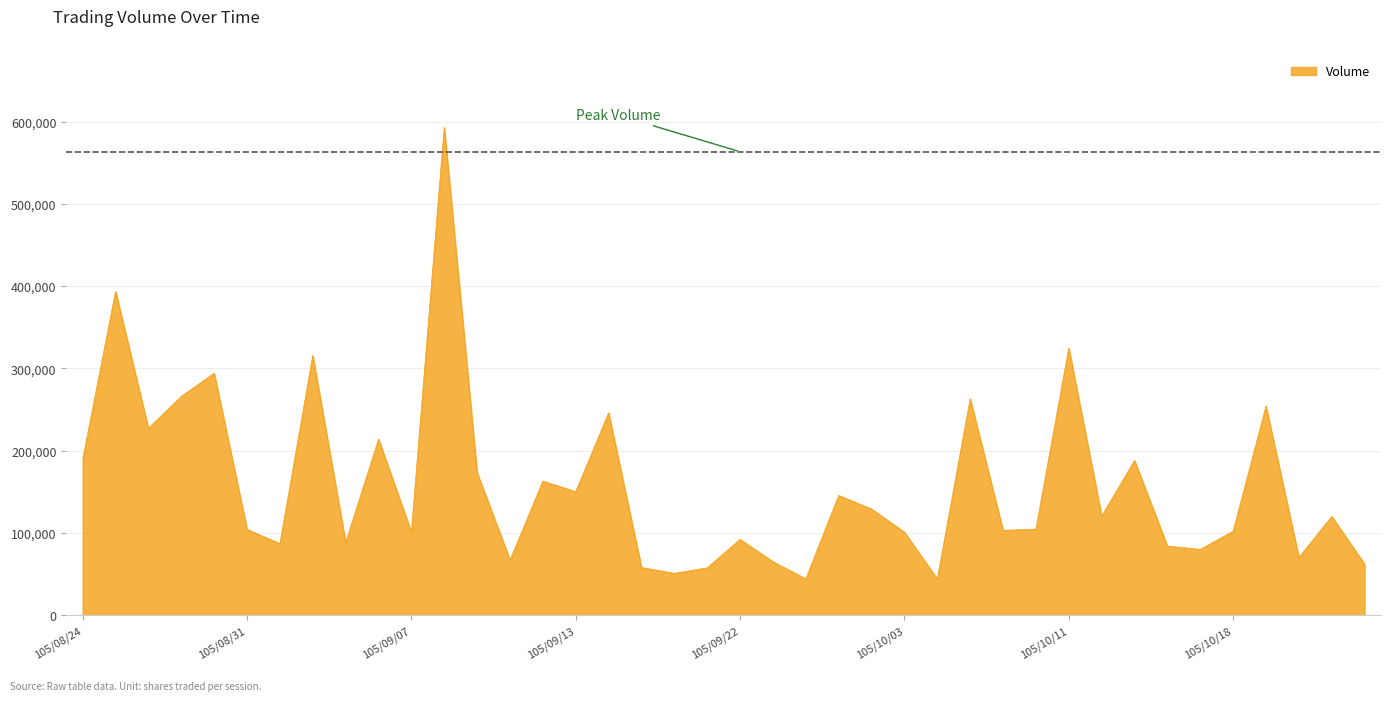

Reading left to right, extract all data points from this chart.

189462	393630	227217	266034	294160	104263	87009	315722	88253	214000	101026	593149	173181	67003	163000	150116	246000	58010	50845	57587	92173	65001	44127	145503	129000	100868	44063	263055	103116	104584	324645	120404	188000	84001	80008	102000	254117	70100	120001	62116